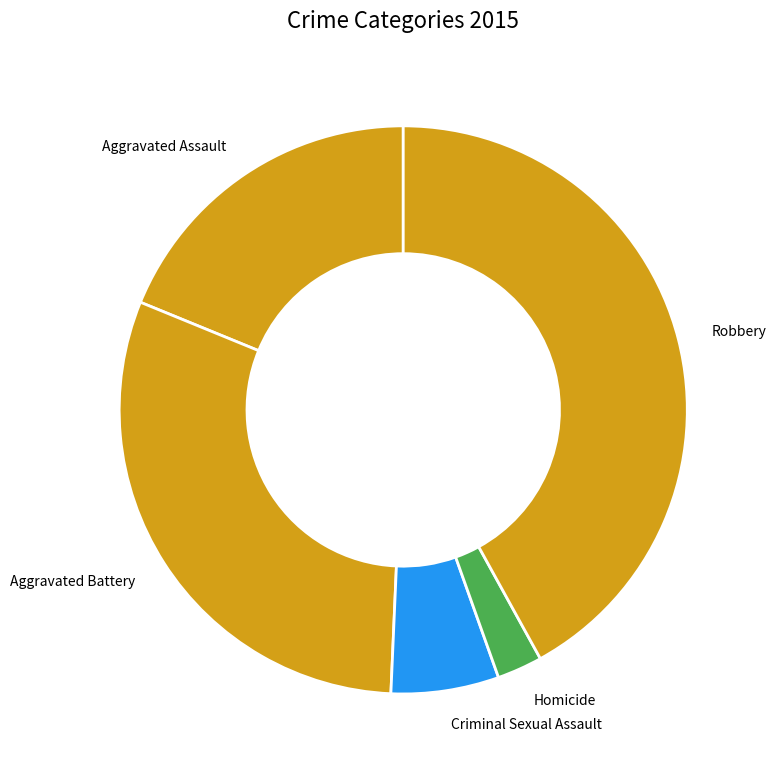

Is it true that Aggravated Assault is 29% of the pie?

False